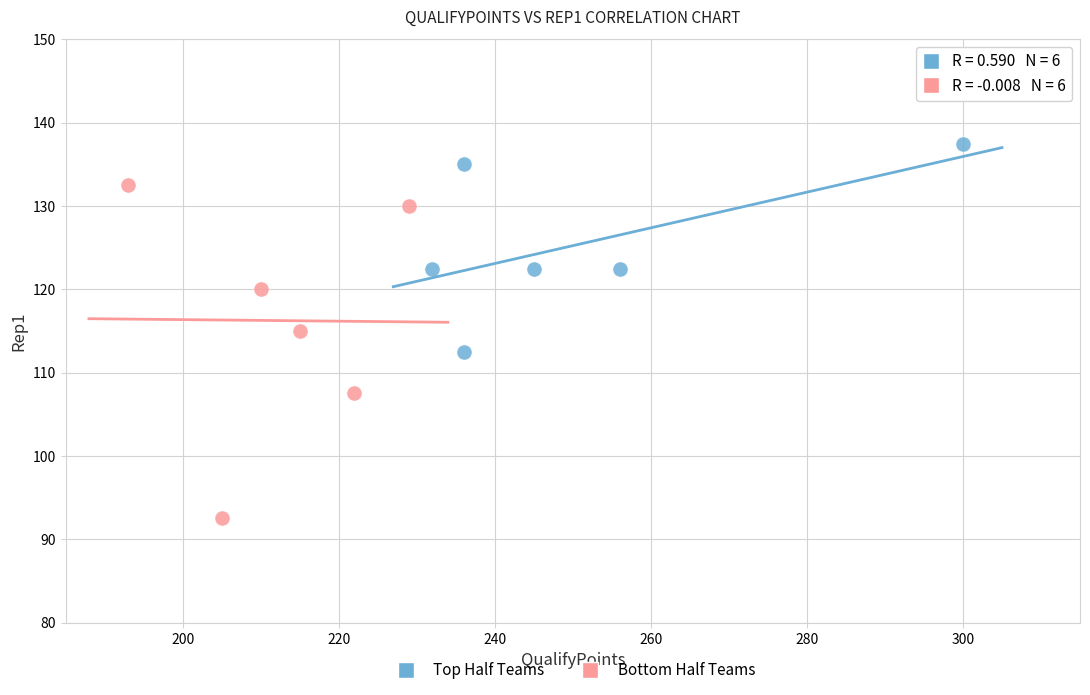

Which series has the largest Y range (max minus min)?

Bottom Half Teams